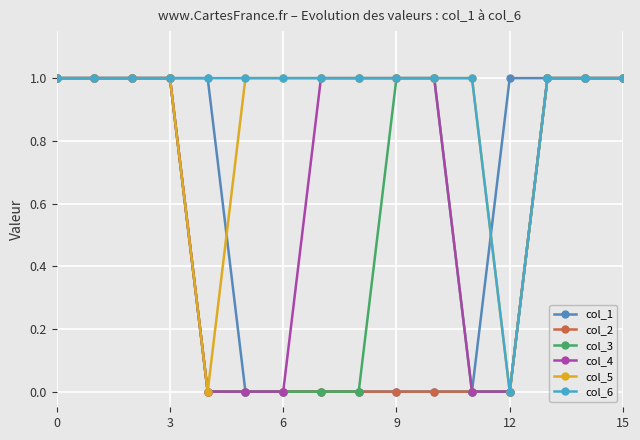

What is the value of the col_5 point at the 7th from the left?

1